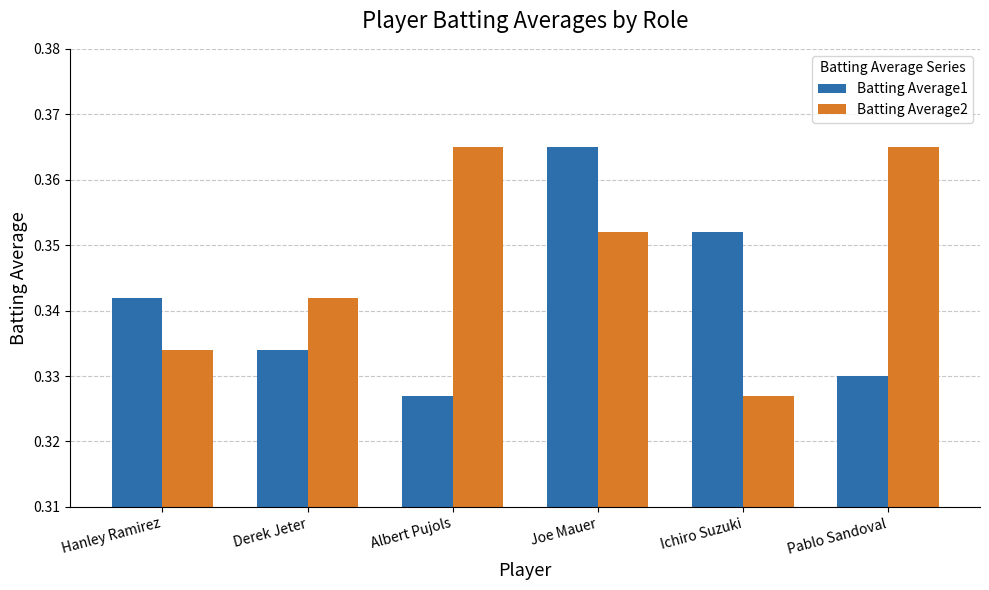

Between Joe Mauer and Ichiro Suzuki, which series saw the biggest shift?

Batting Average2